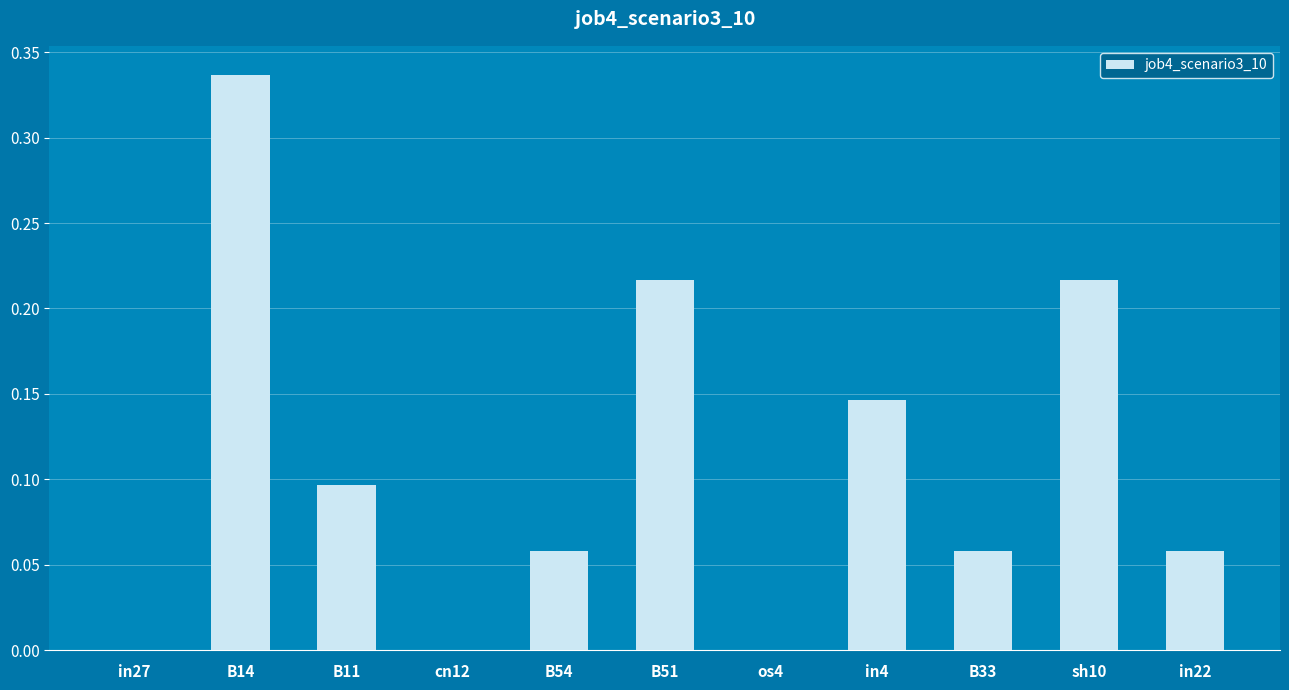

Rank the categories by value from highest to lowest.

B14, B51, sh10, in4, B11, B54, B33, in22, in27, cn12, os4